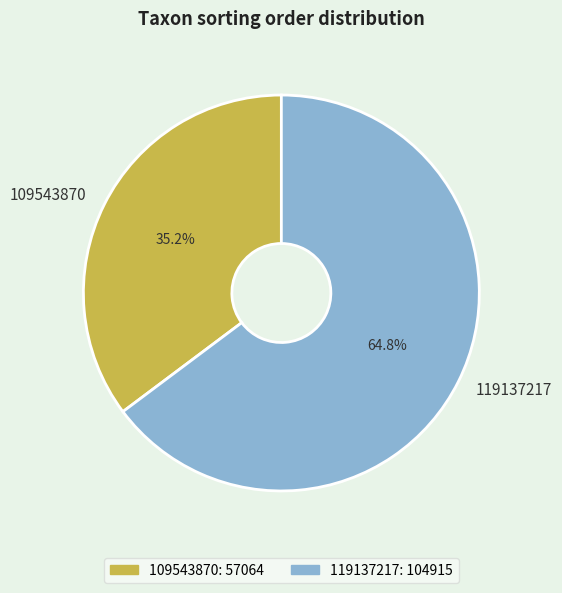

Which slice is the largest?

119137217